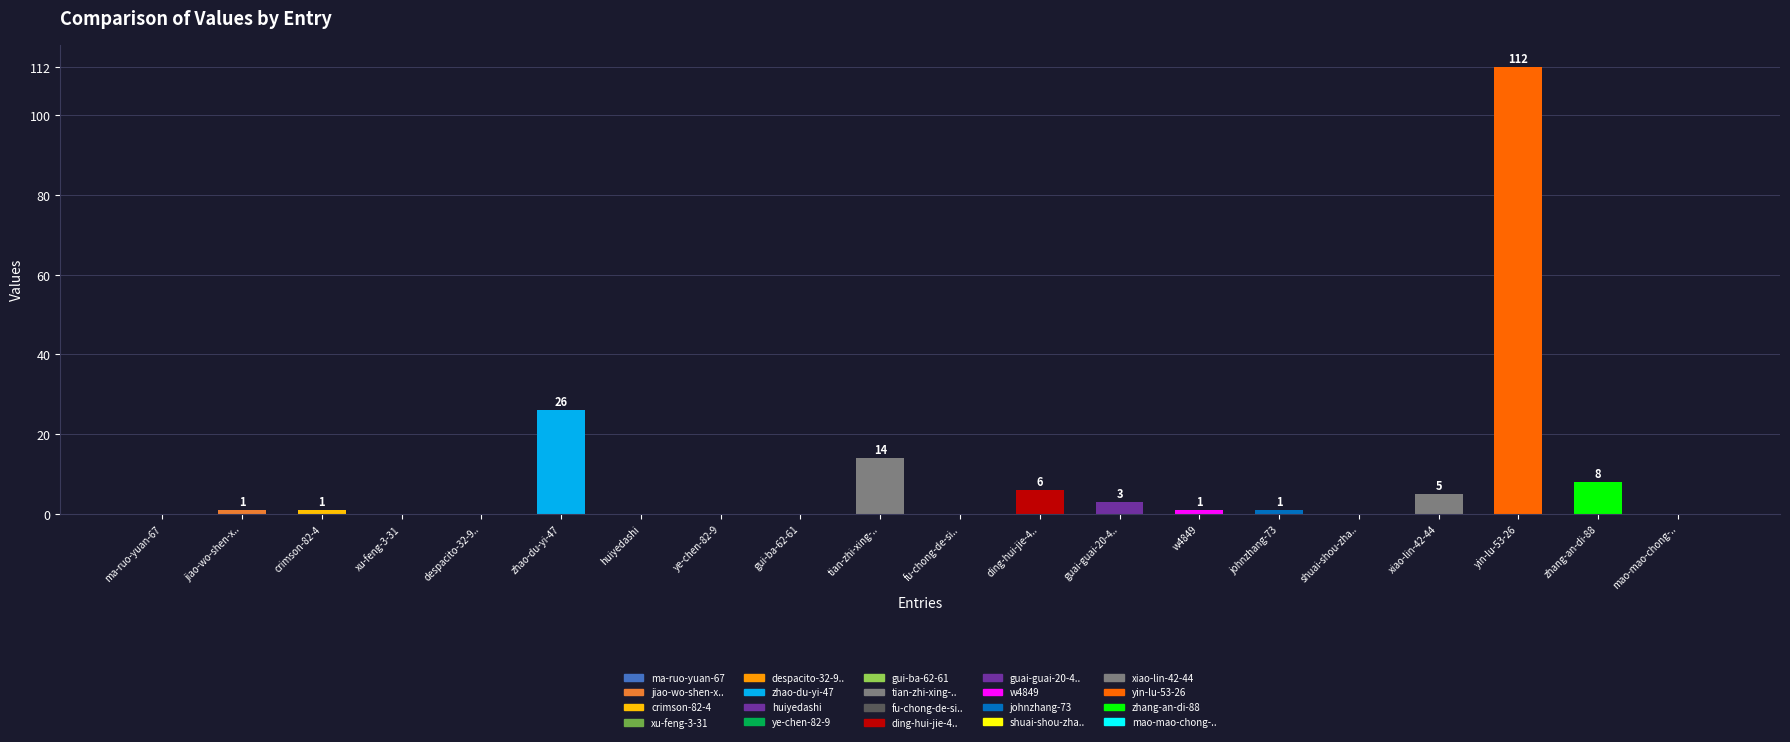

Which label corresponds to the largest value in the chart?

yin-lu-53-26